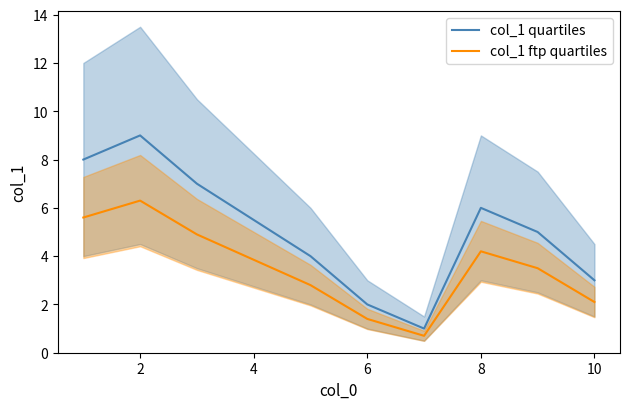

What is the lowest value of the col_1 quartiles series?

1.0